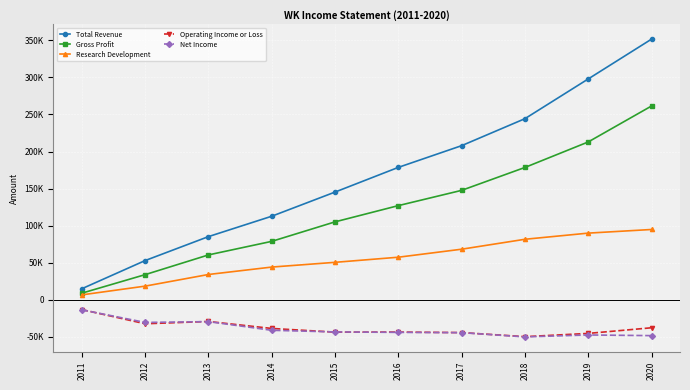

Reading left to right, transcribe all the data shown in this chart.

Total Revenue: 14900	52900	85200	112700	145300	178600	207900	244300	297900	351600
Gross Profit: 8900	33900	60500	78800	105100	127000	147600	178500	212900	261400
Research Development: 6600	18400	34100	44100	50500	57400	68200	81600	89900	94800
Operating Income or Loss: -13300	-32400	-29300	-38700	-43700	-43600	-44300	-49800	-45400	-37800
Net Income: -13600	-30600	-29500	-41200	-43400	-44000	-44400	-50100	-47500	-48400